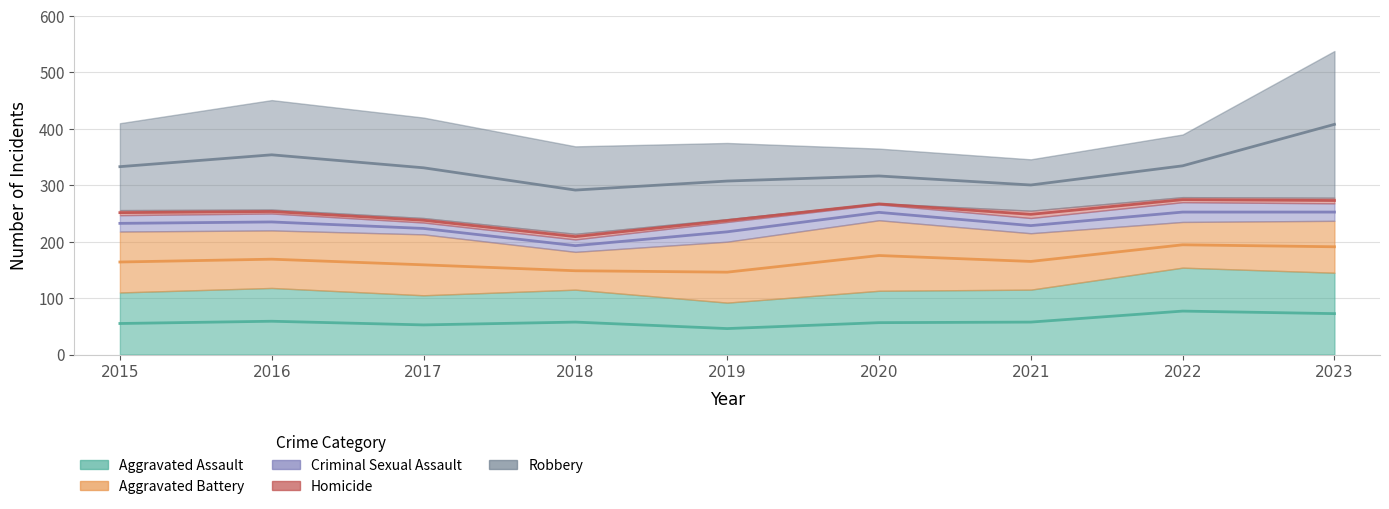

True or false: Robbery and Homicide cross at least once.

False